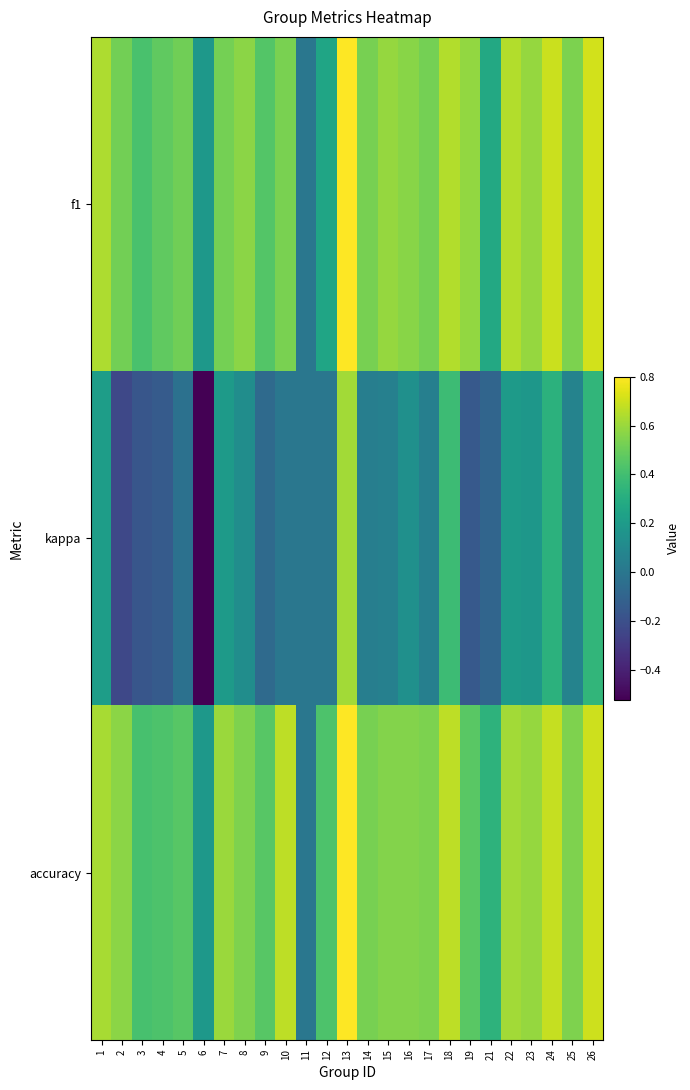

Reading left to right, transcribe all the data shown in this chart.

f1: 1=0.6	2=0.5	3=0.4	4=0.5	5=0.5	6=0.2	7=0.5	8=0.6	9=0.4	10=0.5	11=0.0	12=0.3	13=0.8	14=0.5	15=0.6	16=0.6	17=0.5	18=0.6	19=0.6	21=0.3	22=0.6	23=0.6	24=0.7	25=0.5	26=0.7
kappa: 1=0.2	2=-0.2	3=-0.2	4=-0.1	5=-0.0	6=-0.5	7=0.2	8=0.1	9=-0.1	10=0.0	11=0.0	12=0.0	13=0.6	14=0.0	15=0.1	16=0.1	17=0.0	18=0.4	19=-0.2	21=-0.1	22=0.2	23=0.2	24=0.3	25=0.1	26=0.3
accuracy: 1=0.6	2=0.6	3=0.4	4=0.4	5=0.5	6=0.2	7=0.6	8=0.5	9=0.5	10=0.7	11=0.0	12=0.4	13=0.8	14=0.5	15=0.6	16=0.6	17=0.5	18=0.7	19=0.5	21=0.3	22=0.6	23=0.6	24=0.7	25=0.5	26=0.7